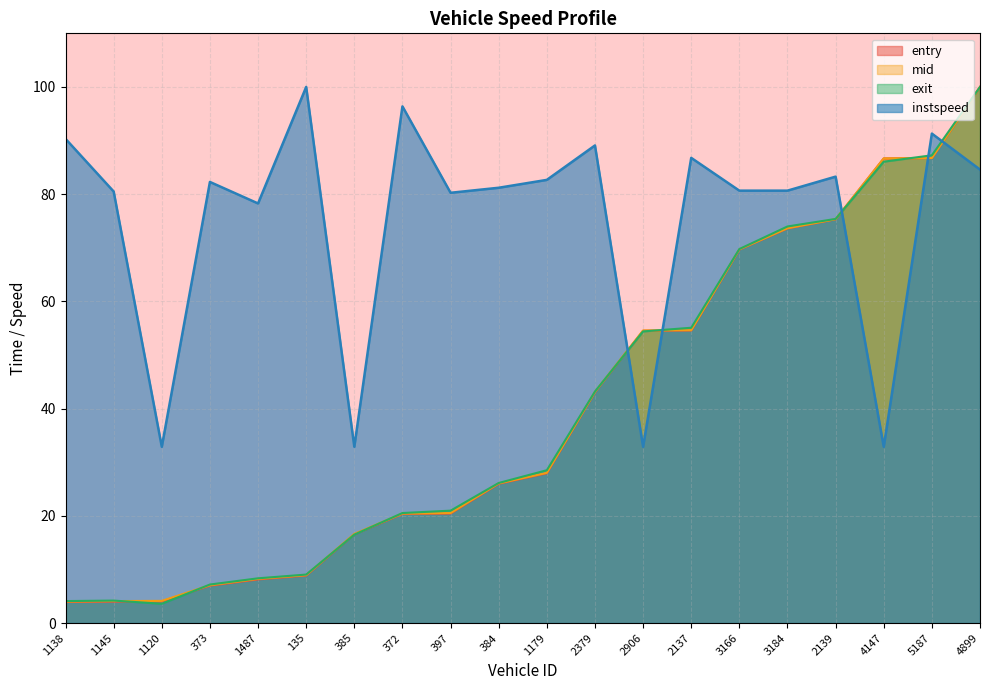

What is the label of the 14th point from the left?

2137